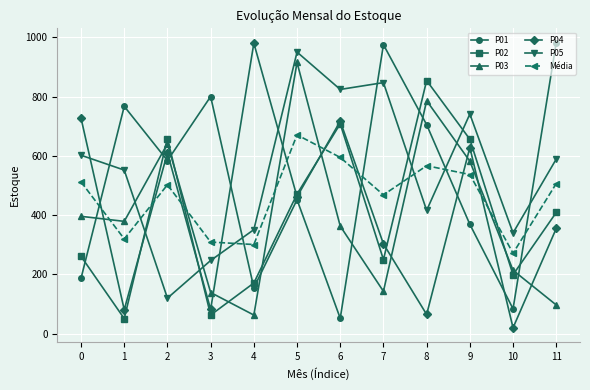

What is the value of the P03 point at the 4th from the left?

139.0